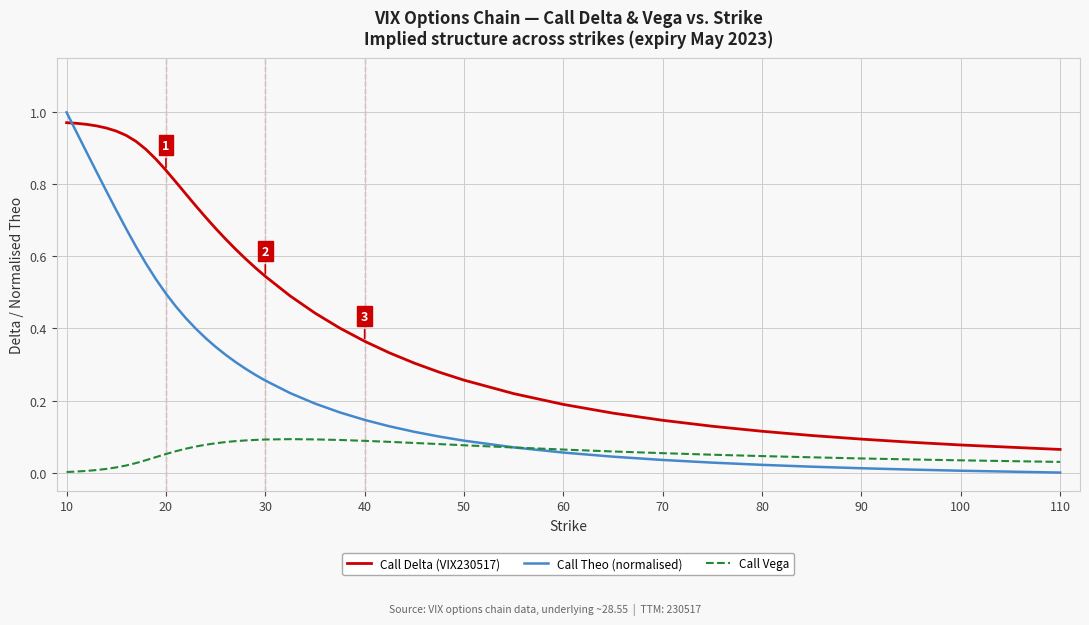

At how many categories does at least one series exceed 0?

40